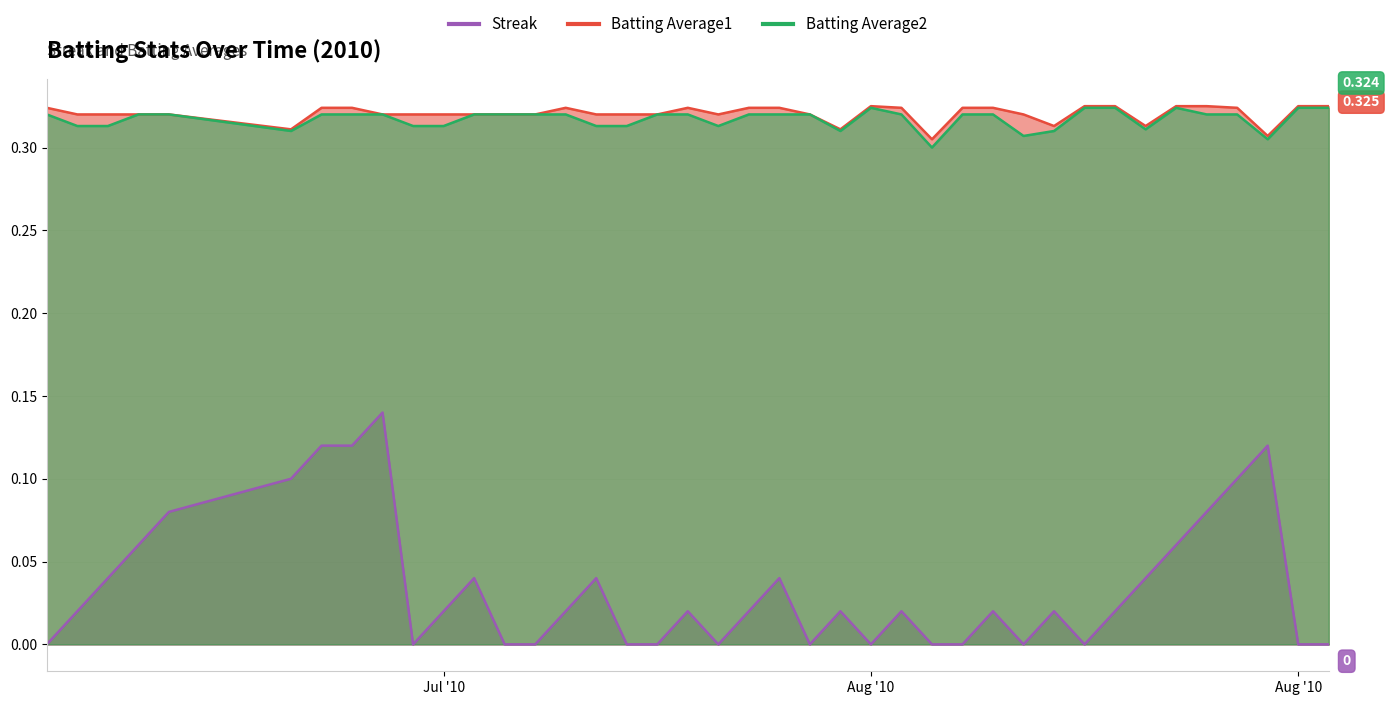

True or false: Streak has more than 2 points higher than both neighbors.

True